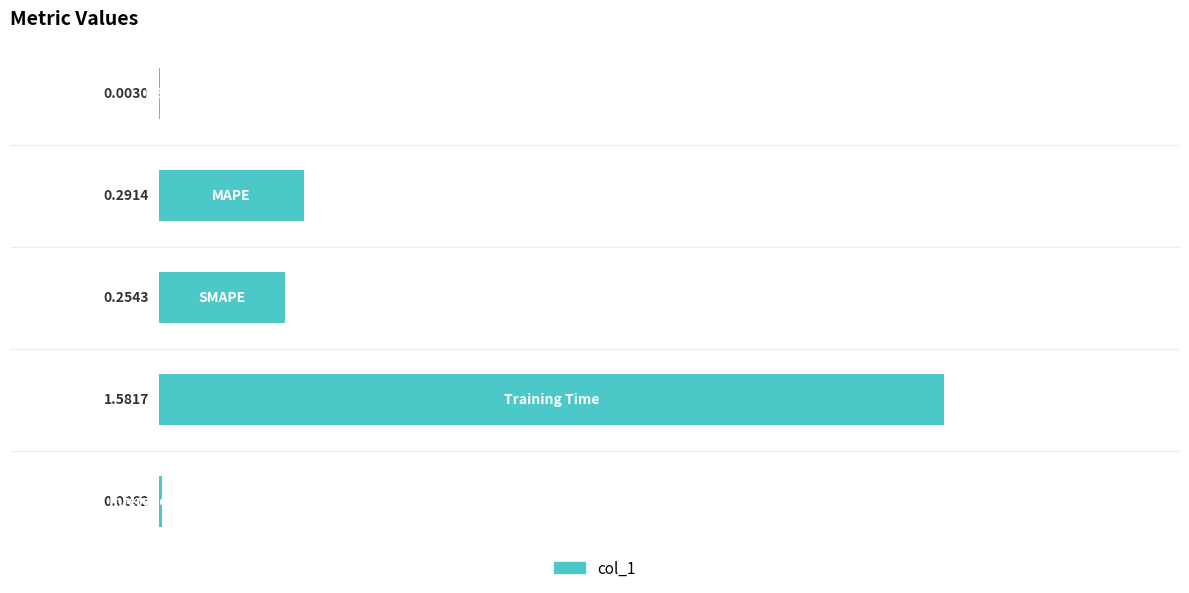

What is the sum of all values?

2.1